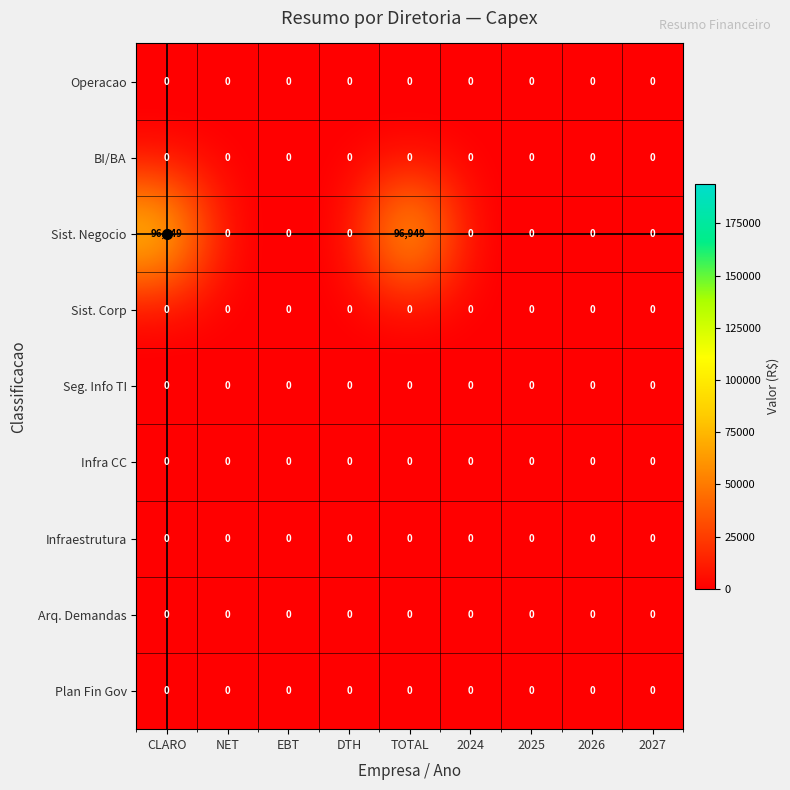

The Seg. Info TI series shows 0 at 2024. True or false?

True